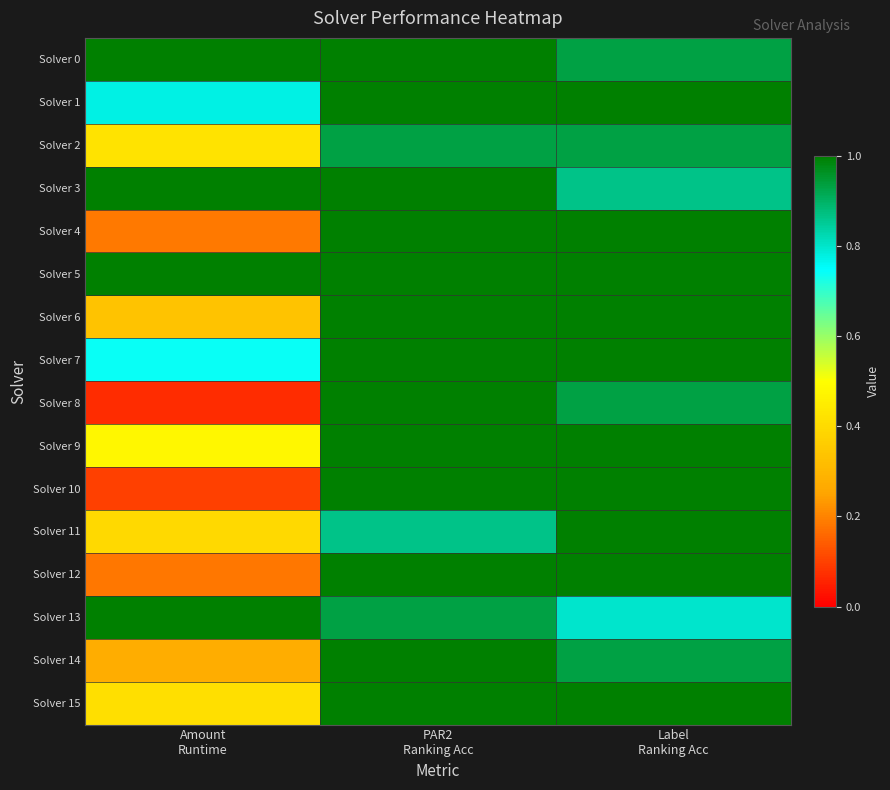

What is the difference between the highest and lowest values at Amount
Runtime?

0.9